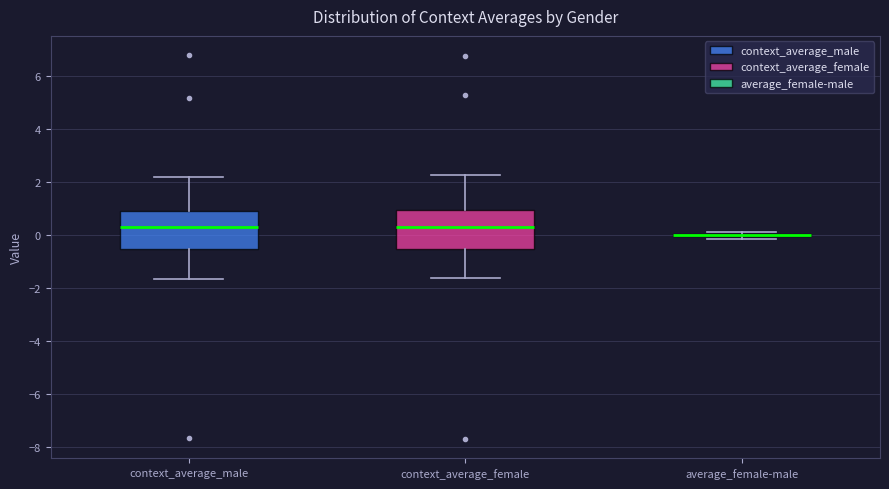

Reading left to right, read every box against the y-axis: the position of its median line, the range the box covers, and the ends of its whiskers. The values are not printed on the chart, so give them approximately, as read against the axis.

context_average_male: median 0.4, box -0.6 to 1.0, whiskers -1.6 to 2.2
context_average_female: median 0.4, box -0.6 to 1.0, whiskers -1.6 to 2.2
average_female-male: box collapsed to a line at 0.0, whiskers -0.2 to 0.2